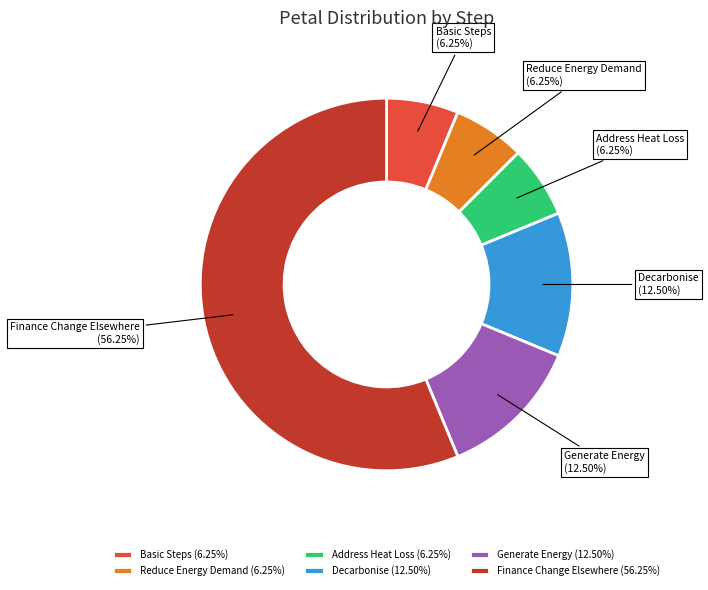

Between Reduce Energy Demand and Generate Energy, which is larger?

Generate Energy